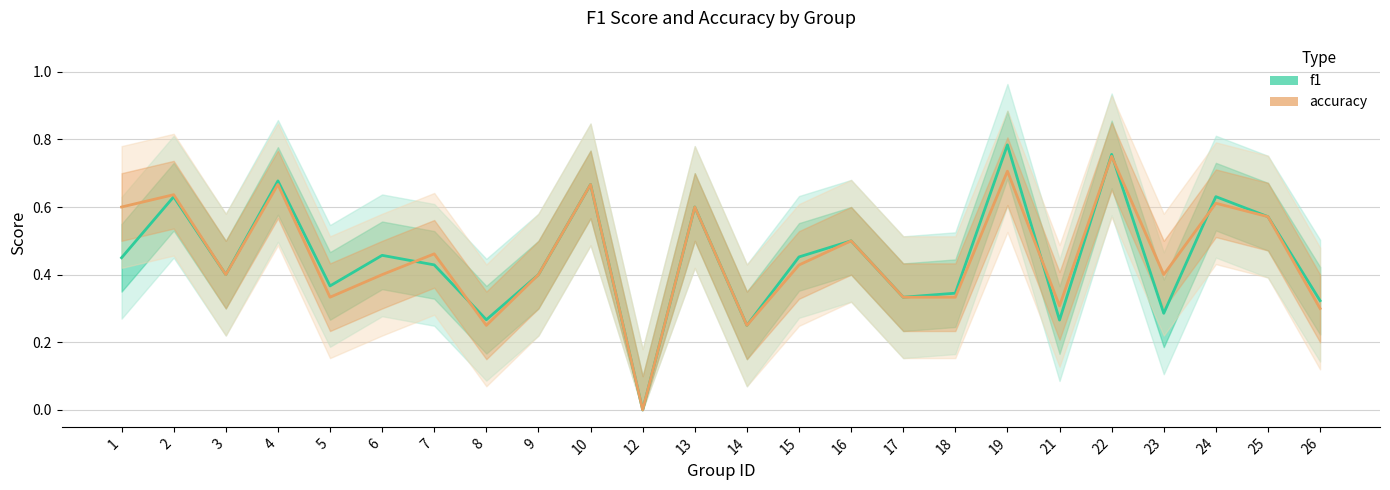

Count the number of data series in this chart.

2